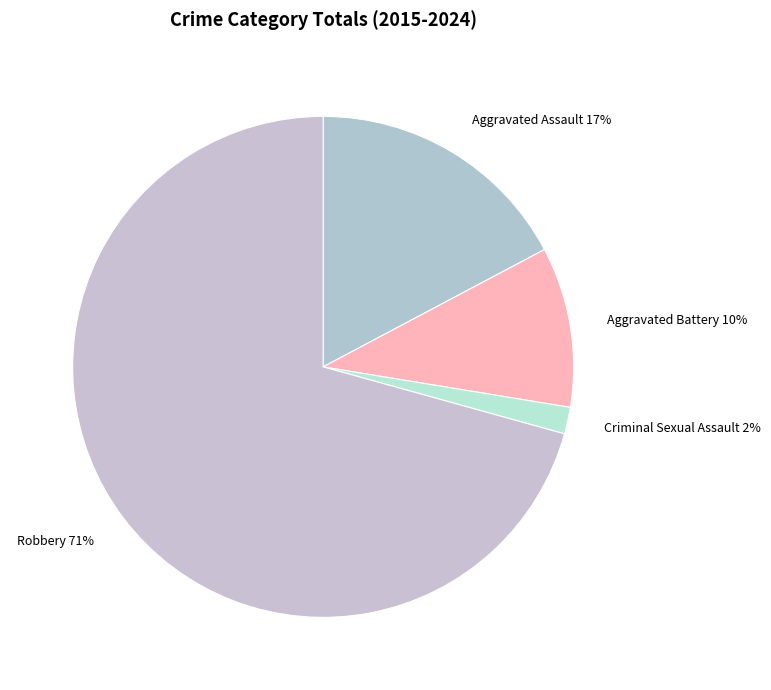

Count the number of slices in the pie.

4